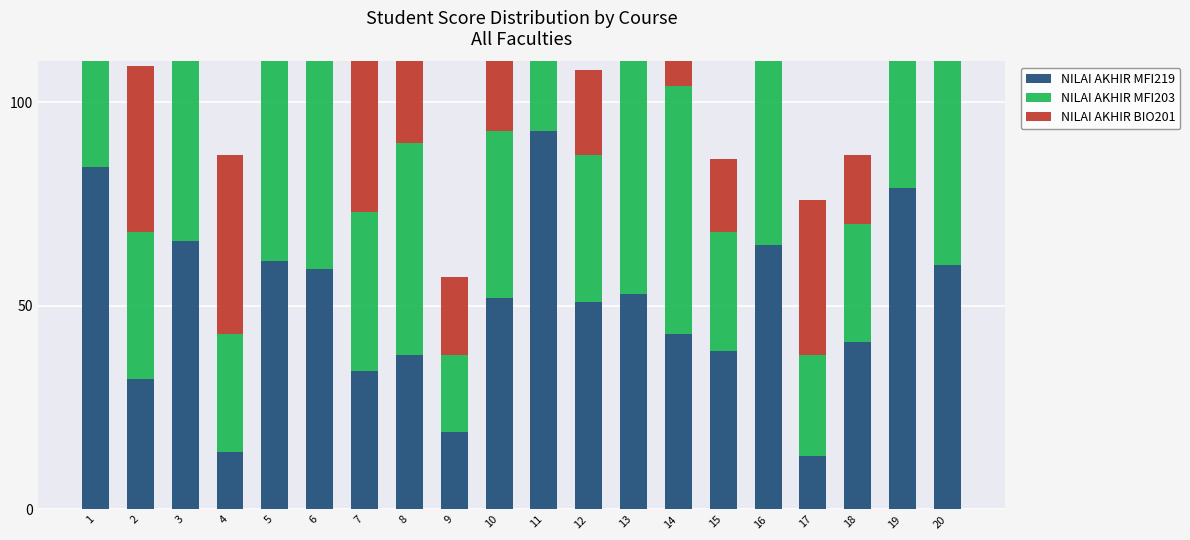

What is the highest value of the NILAI AKHIR MFI219 series?

93